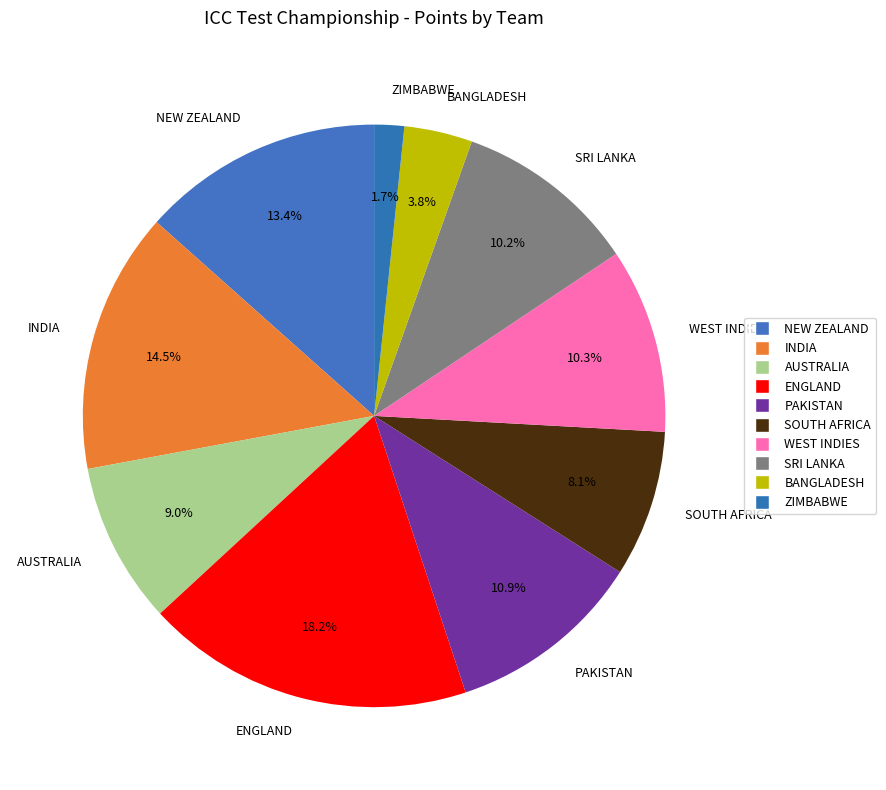

Which has a higher value, WEST INDIES or BANGLADESH?

WEST INDIES